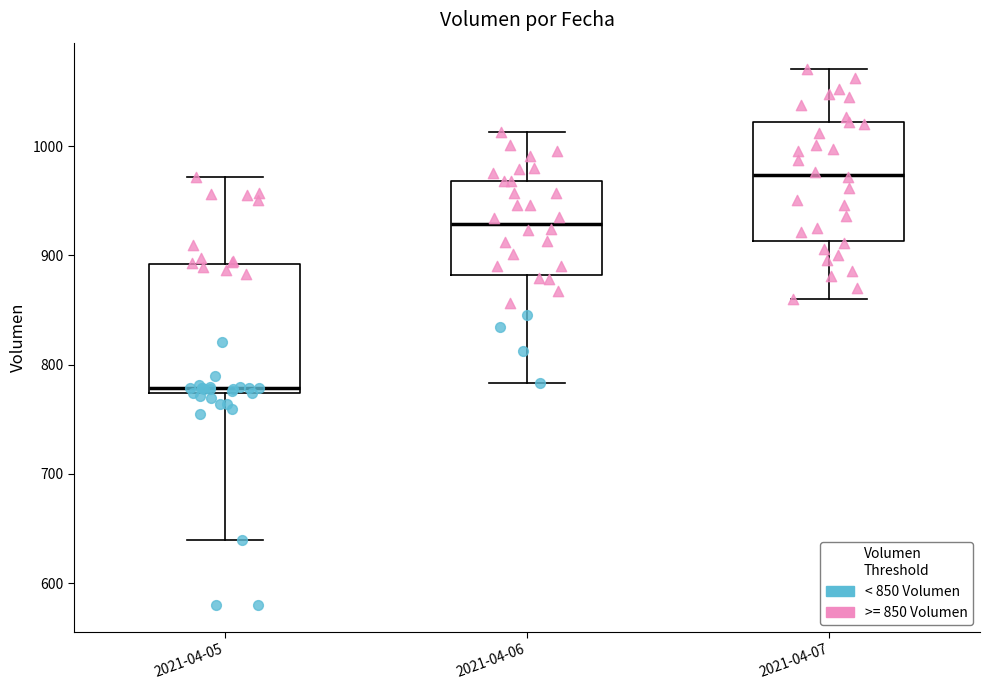

Where is the upper edge of the box for 2021-04-05 on the y-axis? The values are not printed on the chart, so give them approximately, as read against the axis.

890